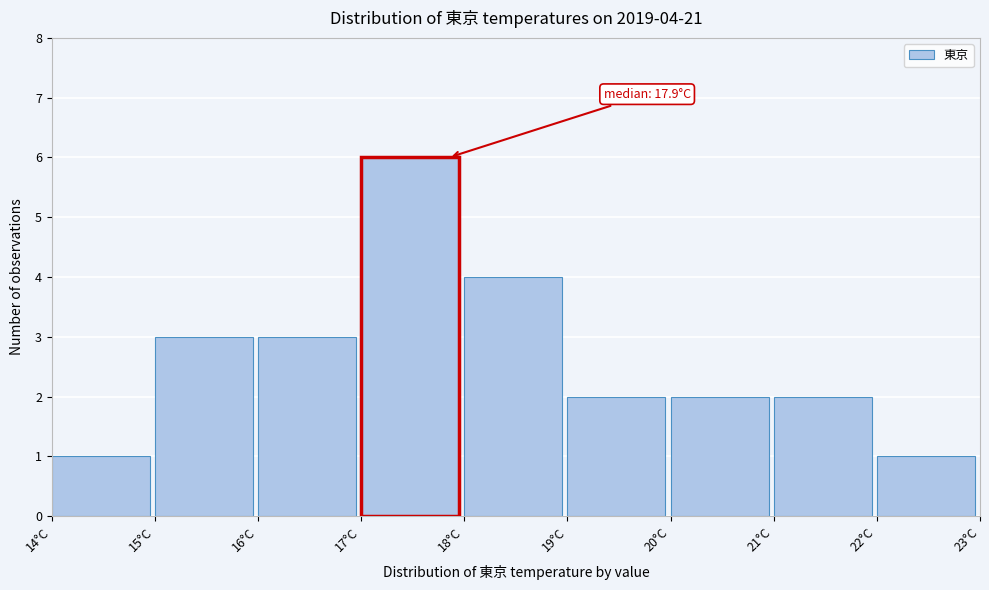

Which range on the x-axis has the tallest bar?

17 to 18